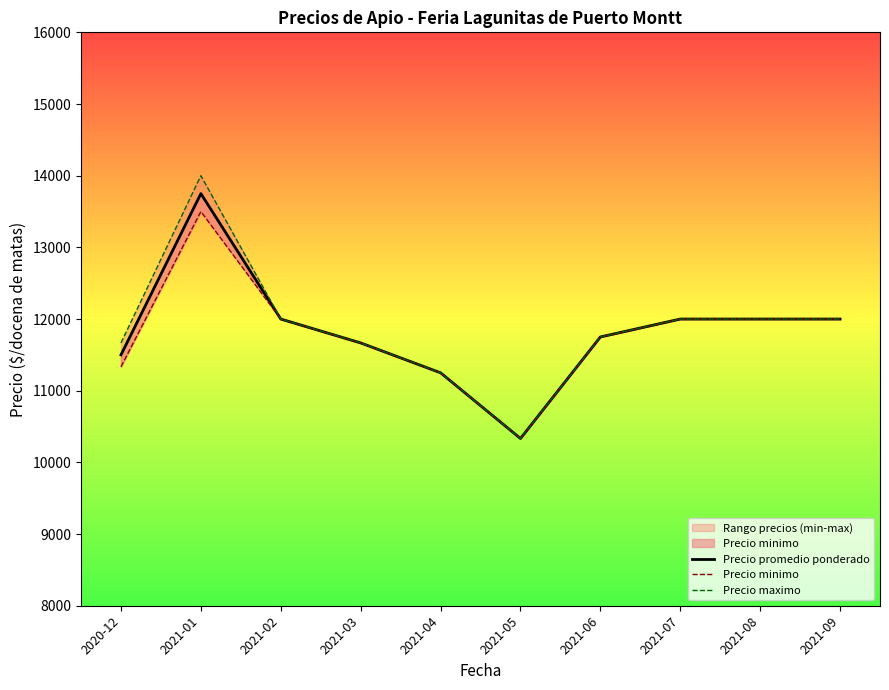

At which label is Precio maximo closest to 12166?

2021-02